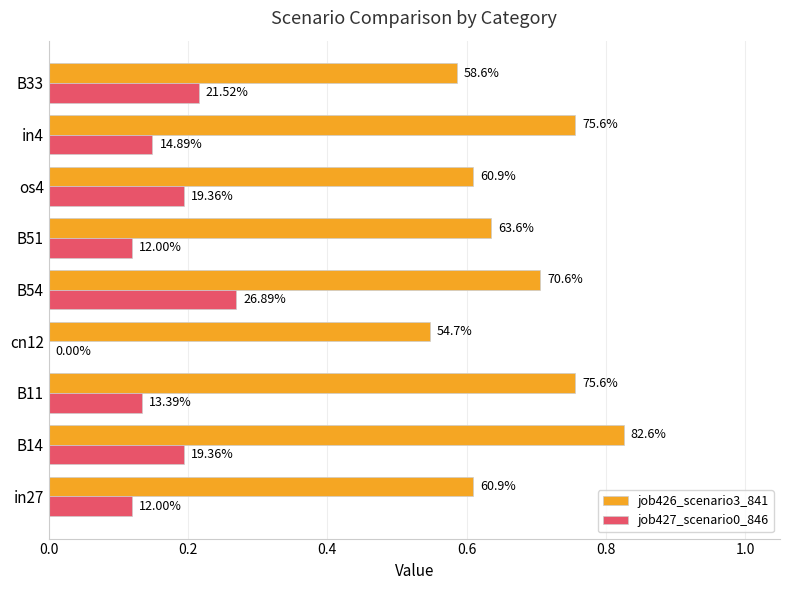

What are all the series names shown in the legend?

job426_scenario3_841, job427_scenario0_846